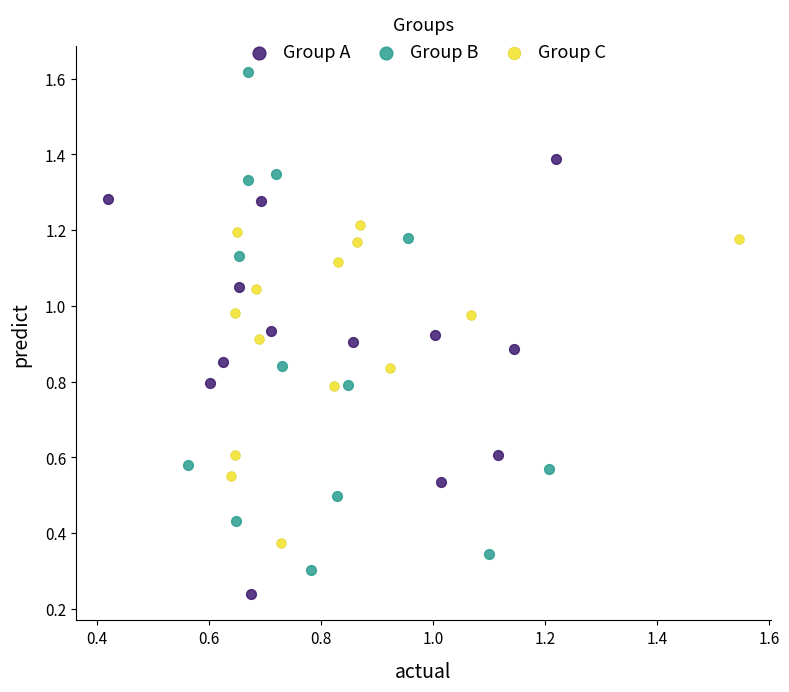

What are all the series names shown in the legend?

Group A, Group B, Group C